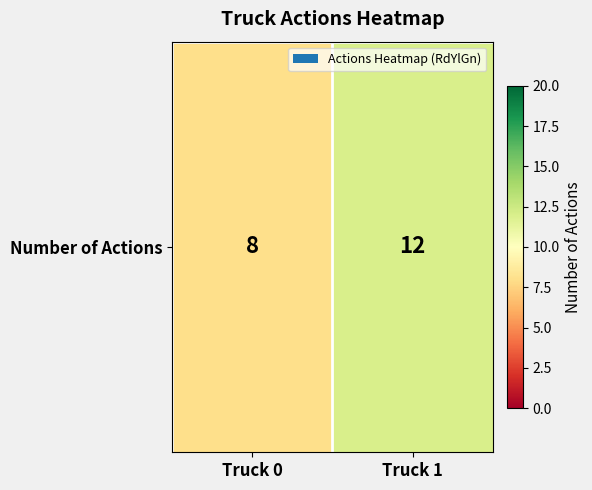

Rank the categories by value from lowest to highest.

Truck 0, Truck 1